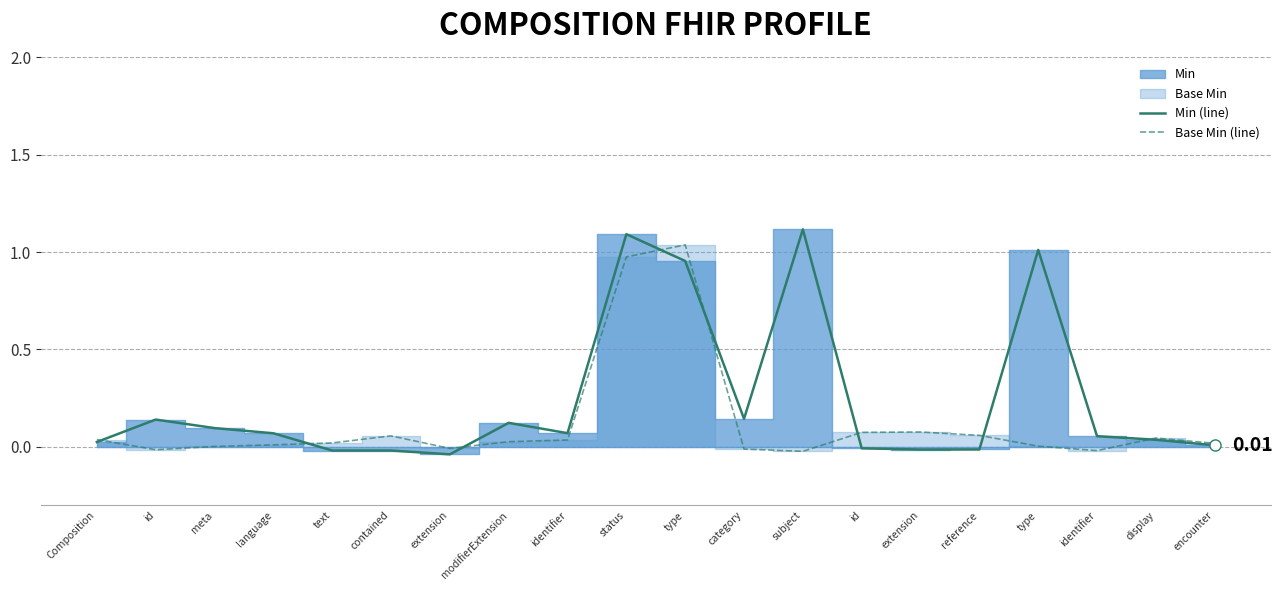

What value does the Min (line) series have at id?

0.1